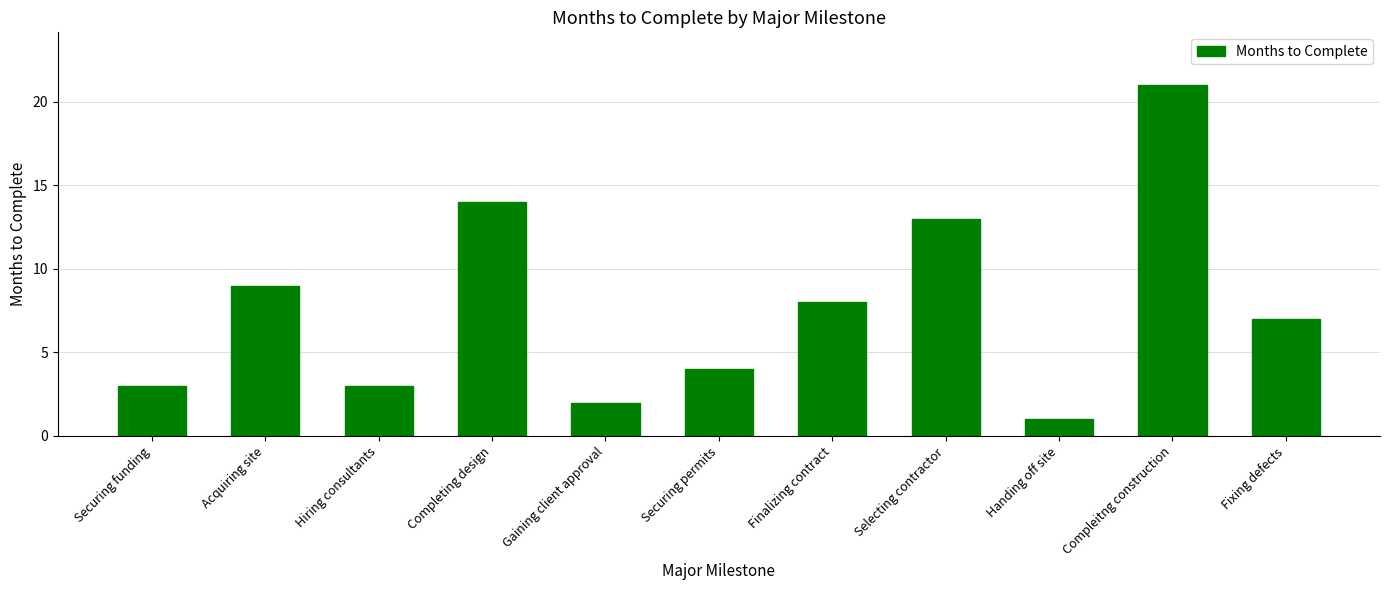

What is the change in value from Hiring consultants to Finalizing contract?

+5